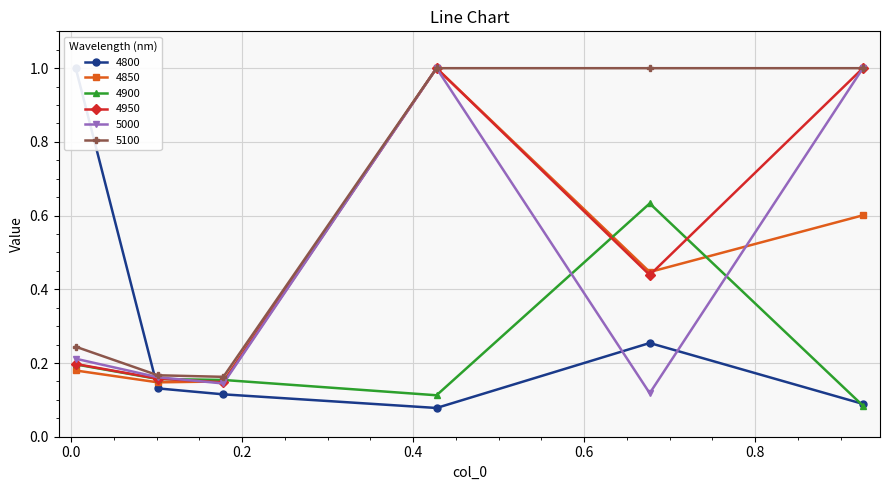

How many lines are shown in the chart?

6